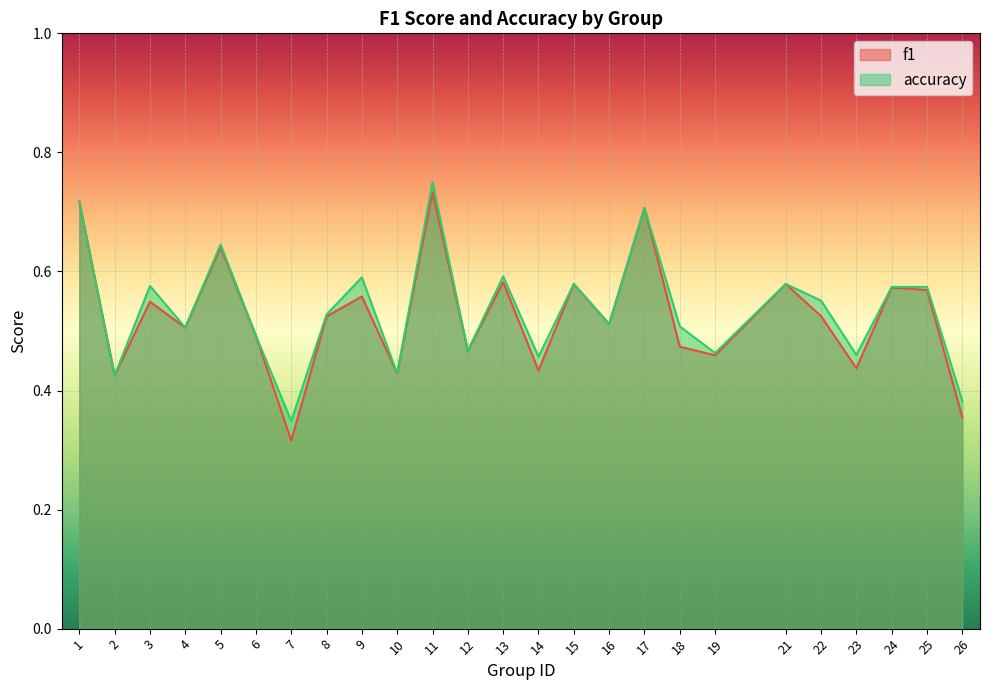

What is the greatest value displayed?

0.8